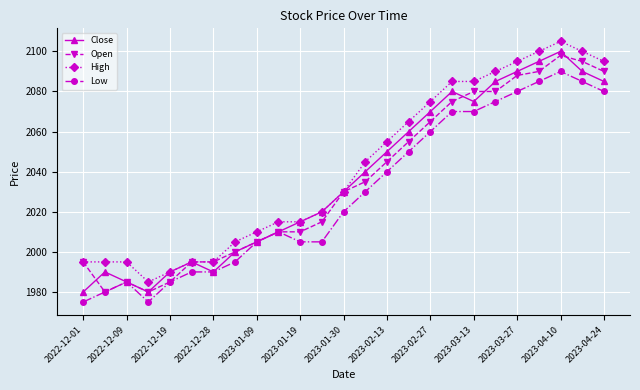

What is the difference between the maximum and minimum values in the Low series?

115